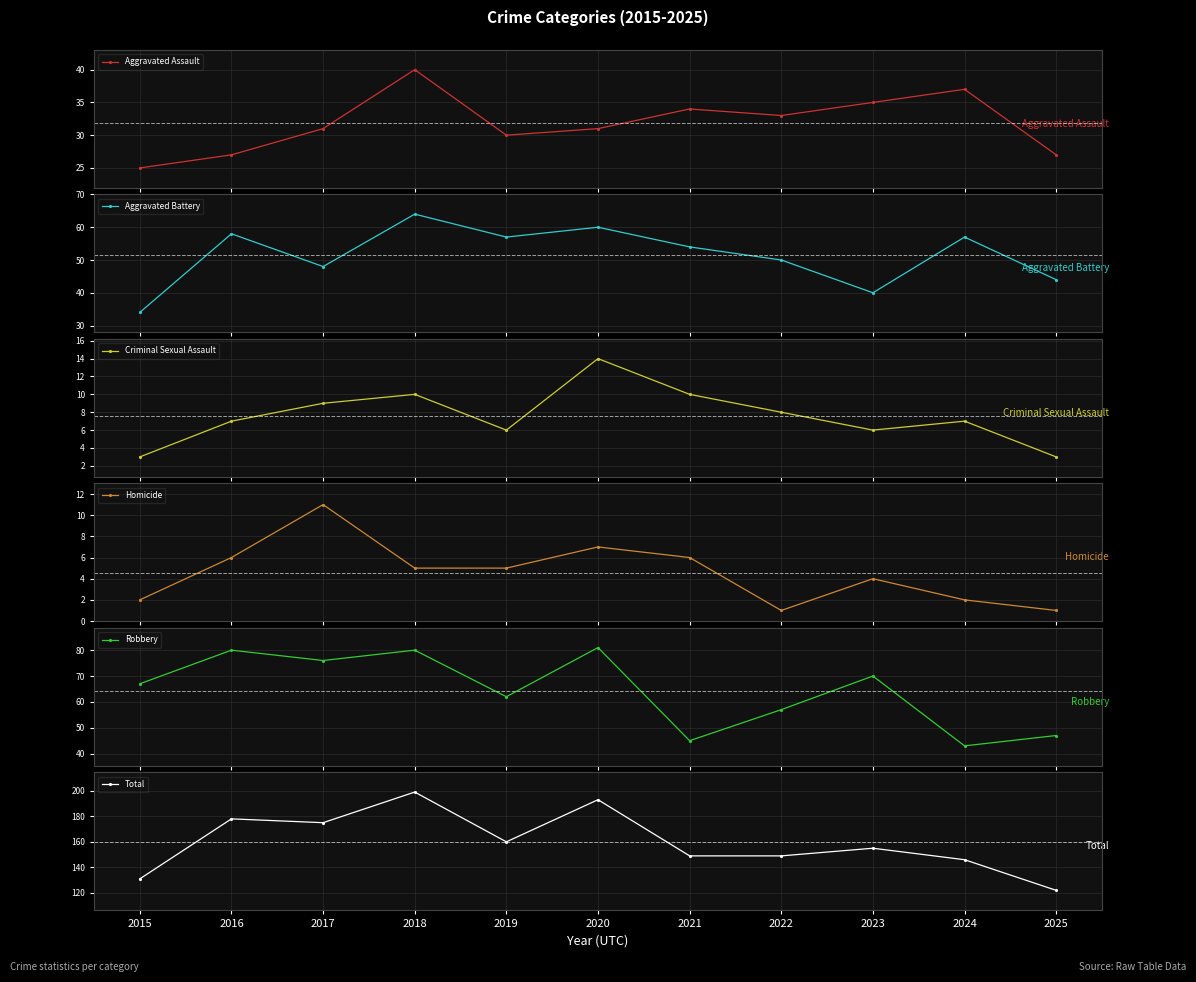

What is the minimum value for Total?

122